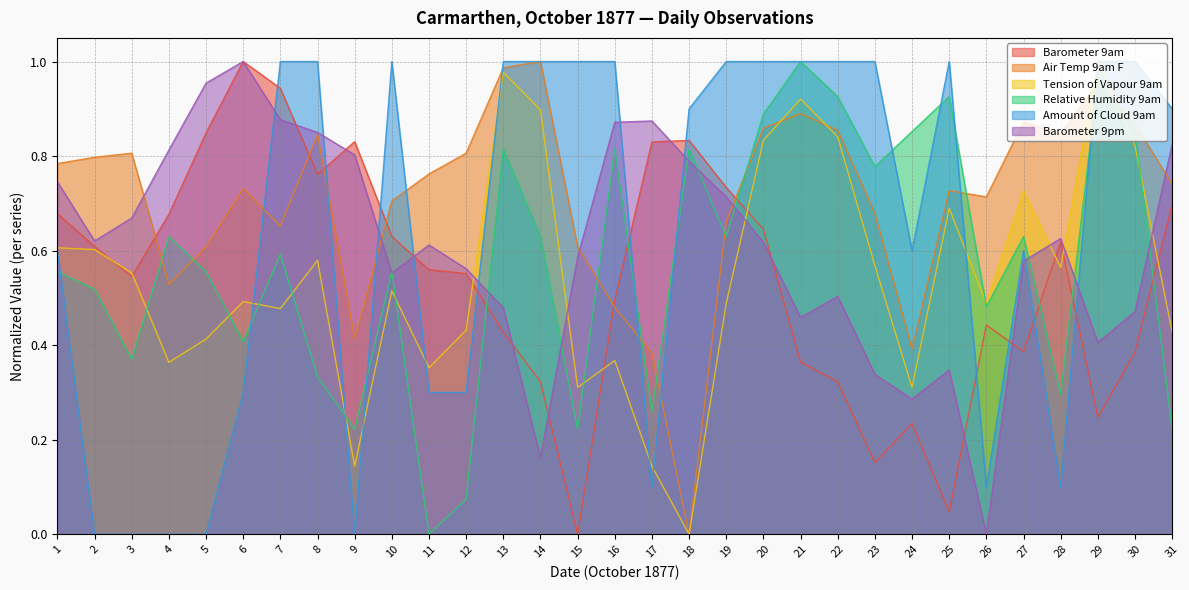

How many positive values does the Barometer 9am series have?

30